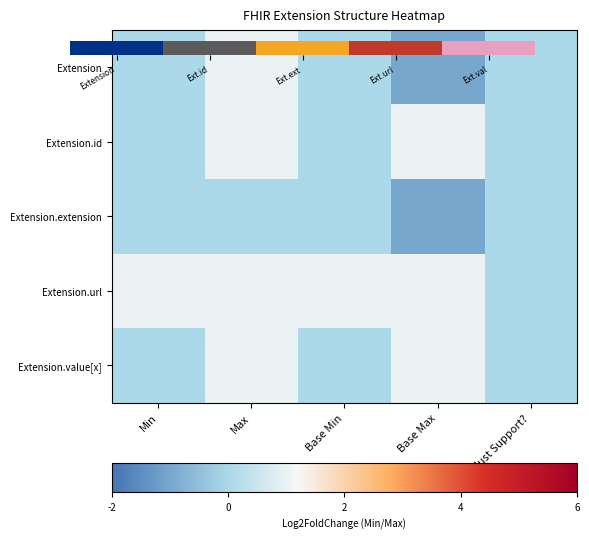

At which label does Extension reach its minimum?

Base Max